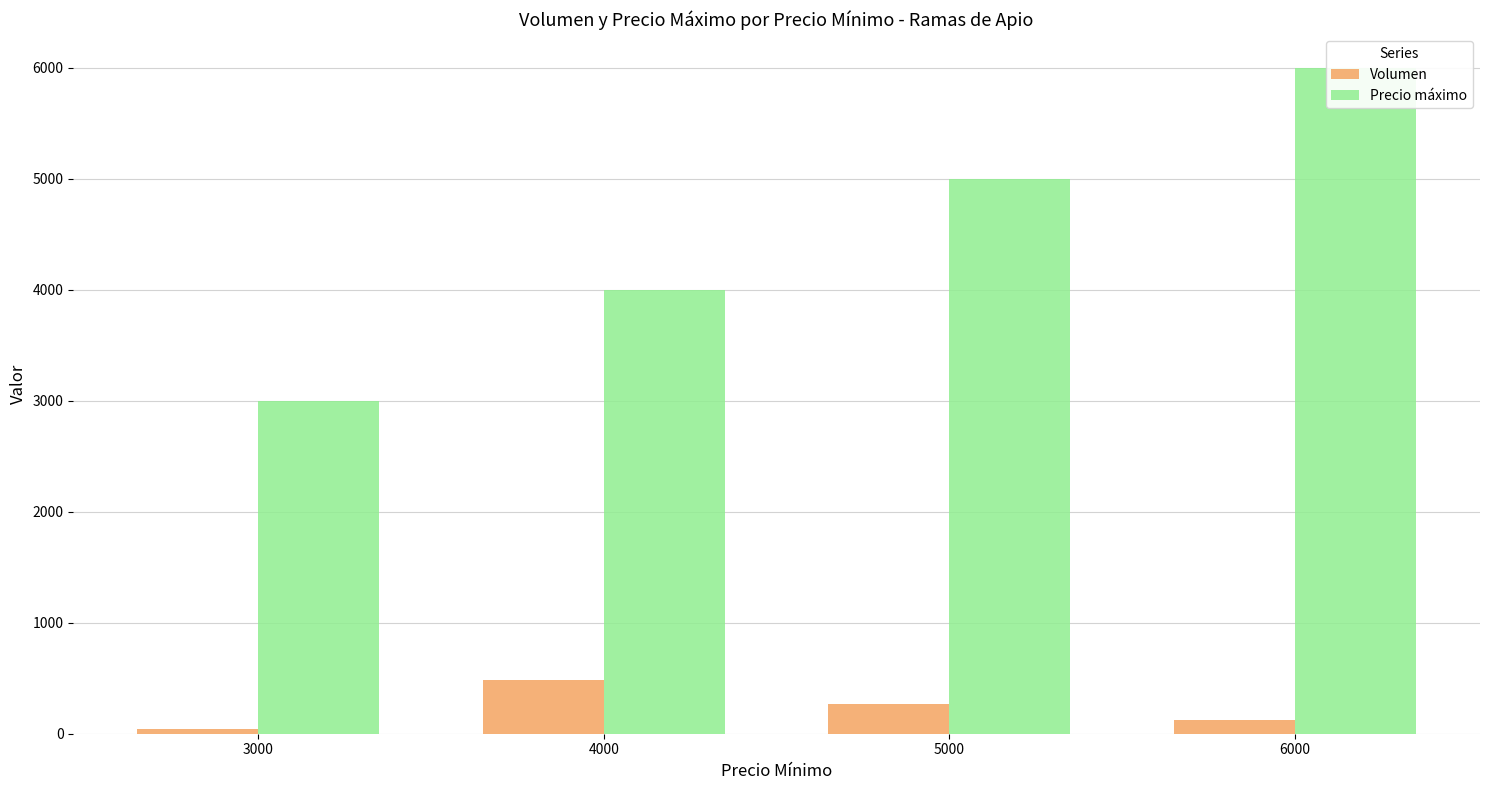

How many values in the Volumen series are below 270?

2